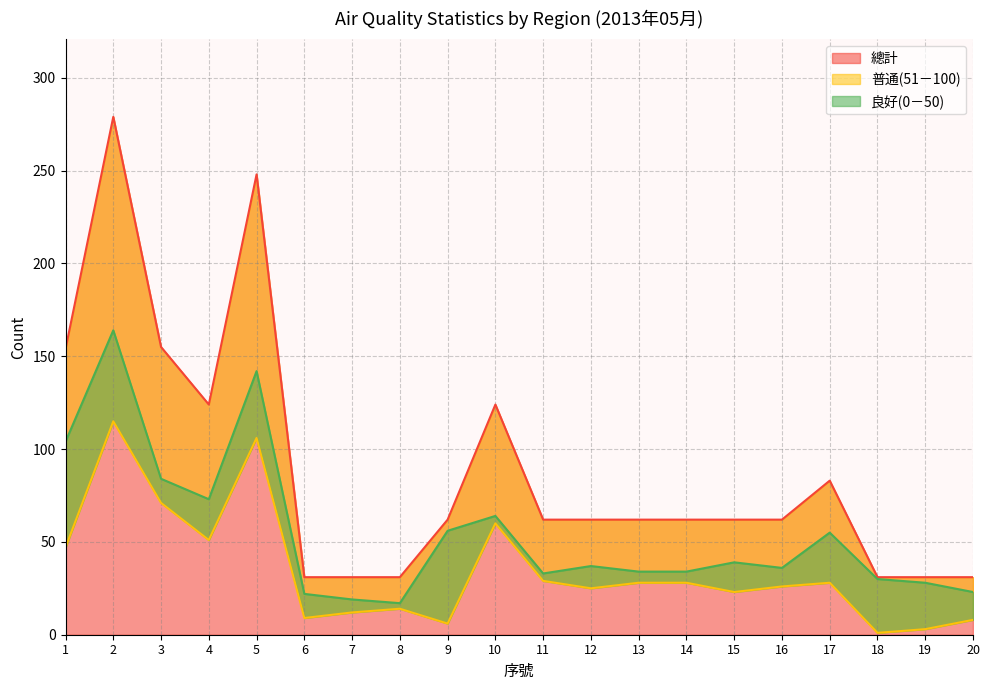

What is the lowest value of the 總計 series?

31